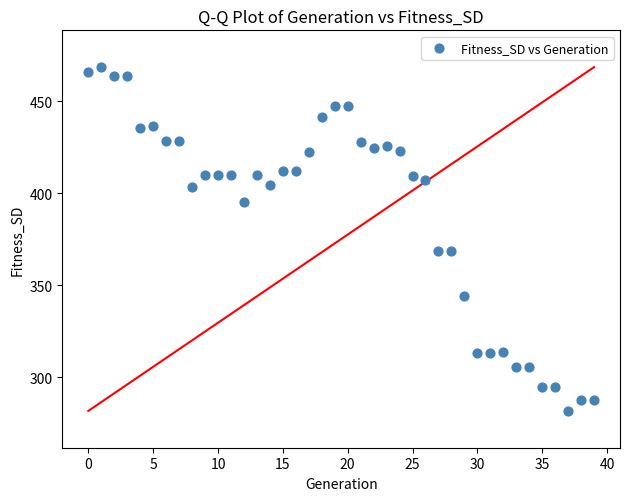

What is the range of Y values (max minus min)?

186.7